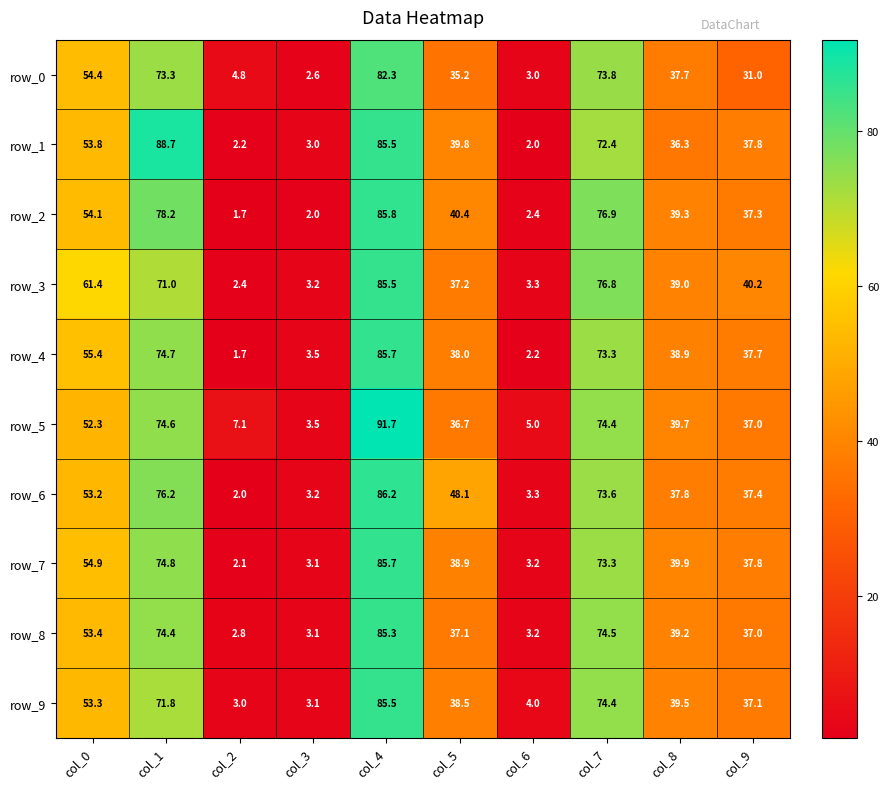

Rank the categories by row_3 value from highest to lowest.

col_4, col_7, col_1, col_0, col_9, col_8, col_5, col_6, col_3, col_2